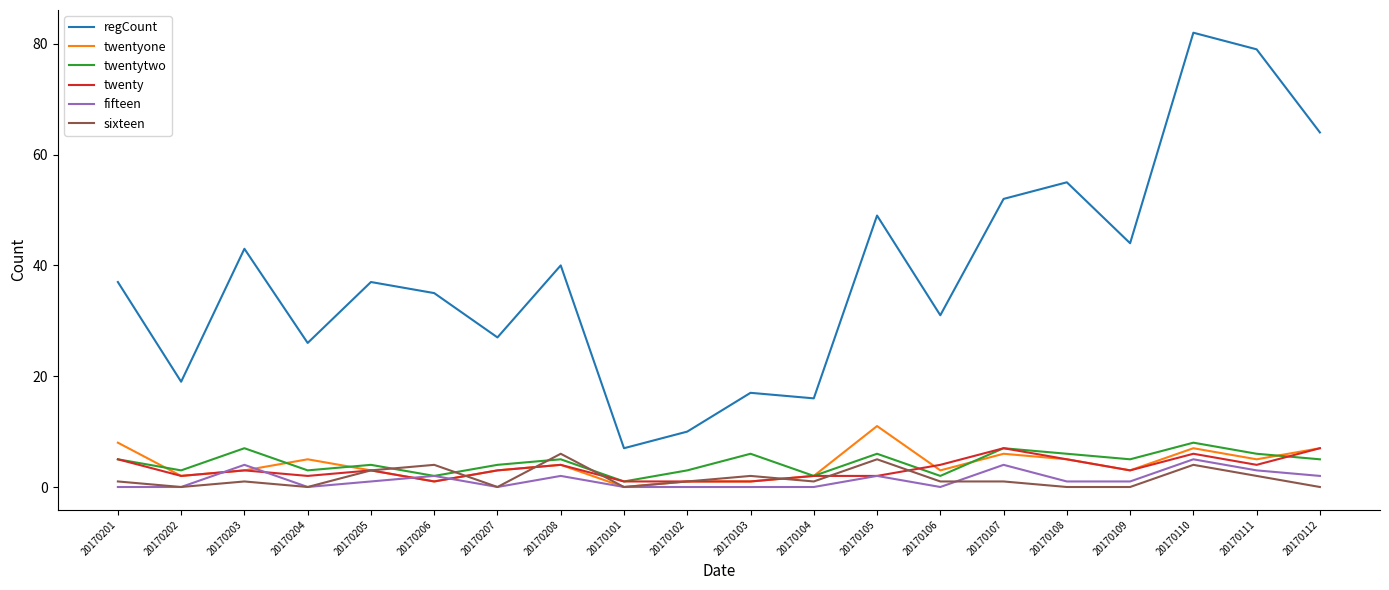

What position from the left is 20170104?

12